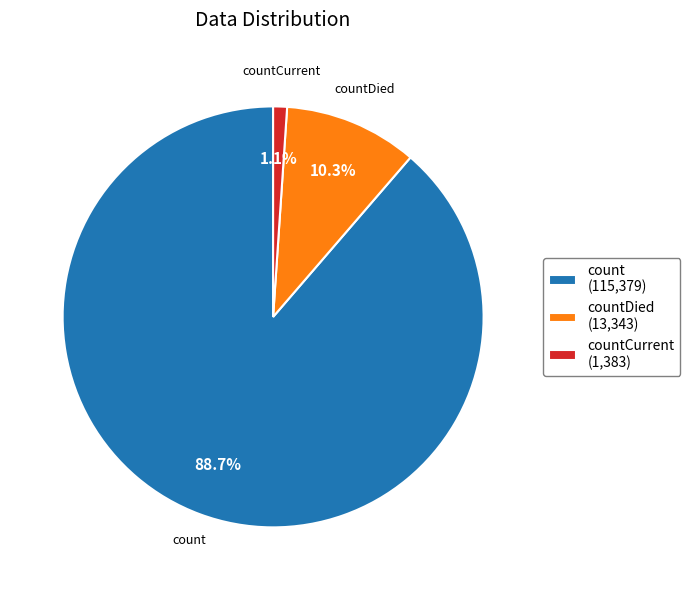

Which has a higher value, countDied (13,343) or countCurrent (1,383)?

countDied (13,343)